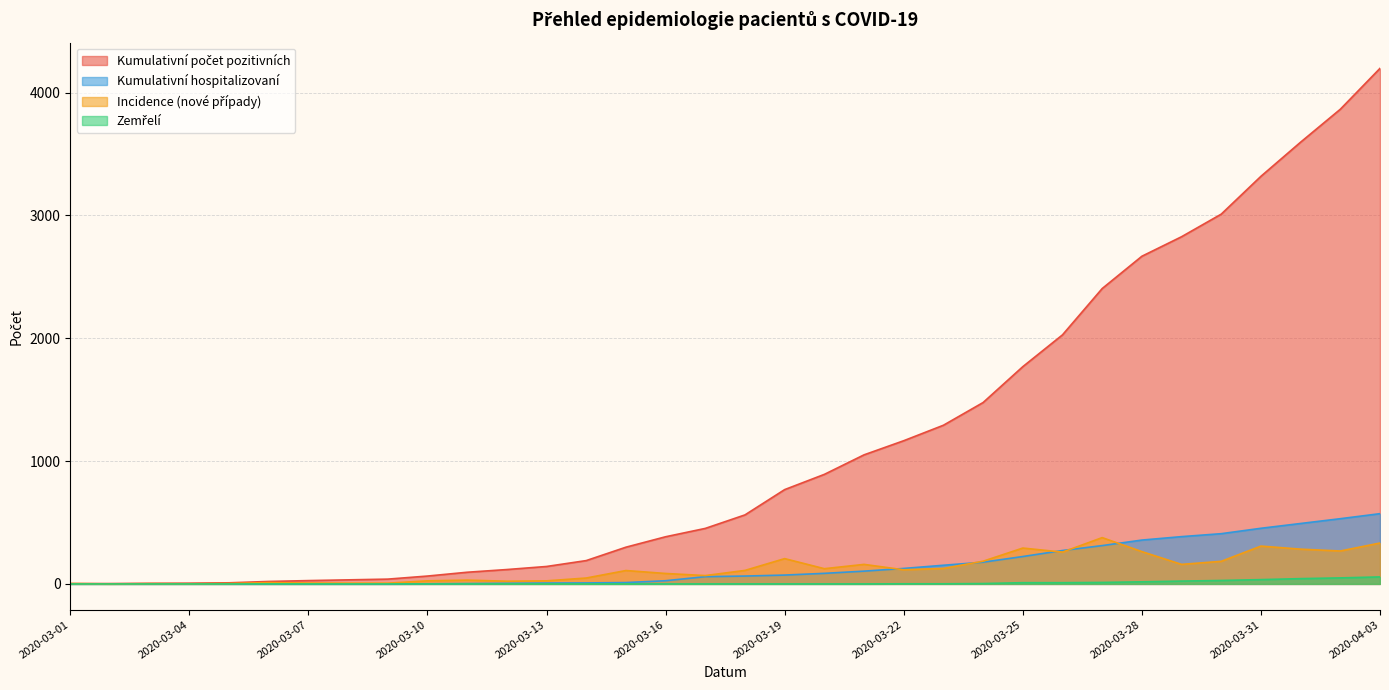

Reading left to right, list all the values displayed in this chart.

Kumulativní počet pozitivních: 2020-03-01=3	2020-03-02=3	2020-03-03=5	2020-03-04=6	2020-03-05=9	2020-03-06=20	2020-03-07=27	2020-03-08=33	2020-03-09=39	2020-03-10=64	2020-03-11=95	2020-03-12=117	2020-03-13=142	2020-03-14=190	2020-03-15=299	2020-03-16=384	2020-03-17=452	2020-03-18=562	2020-03-19=768	2020-03-20=892	2020-03-21=1051	2020-03-22=1166	2020-03-23=1292	2020-03-24=1477	2020-03-25=1769	2020-03-26=2028	2020-03-27=2405	2020-03-28=2668	2020-03-29=2827	2020-03-30=3011	2020-03-31=3319	2020-04-01=3597	2020-04-02=3865	2020-04-03=4198
Incidence (nové případy): 2020-03-01=3	2020-03-02=0	2020-03-03=2	2020-03-04=1	2020-03-05=3	2020-03-06=11	2020-03-07=7	2020-03-08=6	2020-03-09=6	2020-03-10=25	2020-03-11=31	2020-03-12=22	2020-03-13=25	2020-03-14=48	2020-03-15=109	2020-03-16=85	2020-03-17=68	2020-03-18=110	2020-03-19=206	2020-03-20=124	2020-03-21=159	2020-03-22=115	2020-03-23=126	2020-03-24=185	2020-03-25=292	2020-03-26=259	2020-03-27=377	2020-03-28=263	2020-03-29=159	2020-03-30=184	2020-03-31=308	2020-04-01=283	2020-04-02=268	2020-04-03=333
Kumulativní hospitalizovaní: 2020-03-01=0	2020-03-02=0	2020-03-03=0	2020-03-04=0	2020-03-05=0	2020-03-06=0	2020-03-07=0	2020-03-08=0	2020-03-09=0	2020-03-10=1	2020-03-11=3	2020-03-12=5	2020-03-13=7	2020-03-14=8	2020-03-15=11	2020-03-16=26	2020-03-17=59	2020-03-18=64	2020-03-19=72	2020-03-20=86	2020-03-21=104	2020-03-22=126	2020-03-23=152	2020-03-24=177	2020-03-25=223	2020-03-26=272	2020-03-27=312	2020-03-28=357	2020-03-29=385	2020-03-30=409	2020-03-31=453	2020-04-01=492	2020-04-02=531	2020-04-03=572
Zemřelí: 2020-03-01=0	2020-03-02=0	2020-03-03=0	2020-03-04=0	2020-03-05=0	2020-03-06=0	2020-03-07=0	2020-03-08=0	2020-03-09=0	2020-03-10=0	2020-03-11=0	2020-03-12=0	2020-03-13=0	2020-03-14=0	2020-03-15=0	2020-03-16=0	2020-03-17=0	2020-03-18=0	2020-03-19=0	2020-03-20=0	2020-03-21=0	2020-03-22=1	2020-03-23=1	2020-03-24=3	2020-03-25=10	2020-03-26=10	2020-03-27=12	2020-03-28=17	2020-03-29=23	2020-03-30=28	2020-03-31=35	2020-04-01=43	2020-04-02=49	2020-04-03=57